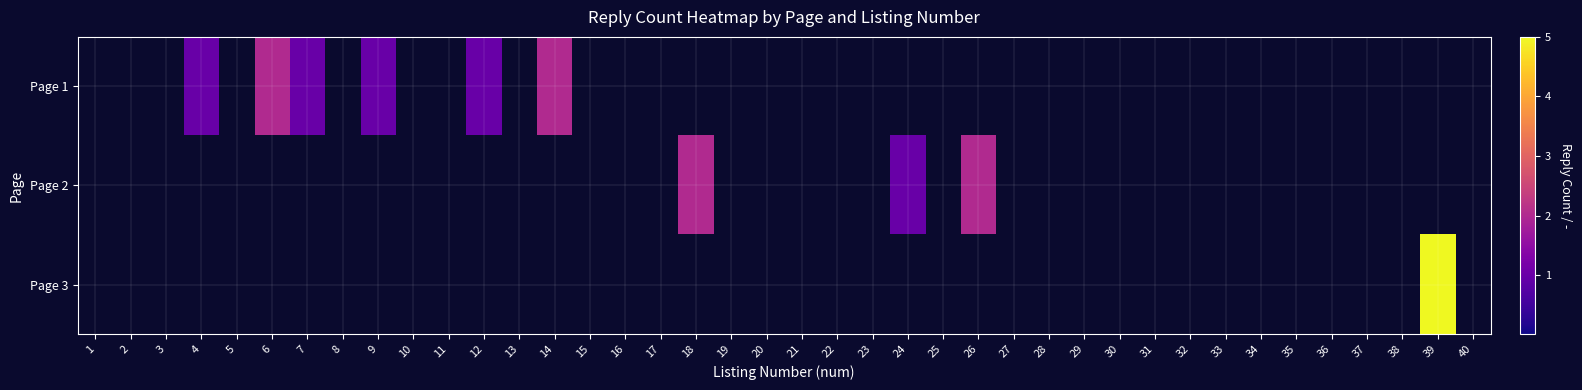

Rank the series at 32 from highest to lowest value.

Page 1, Page 2, Page 3